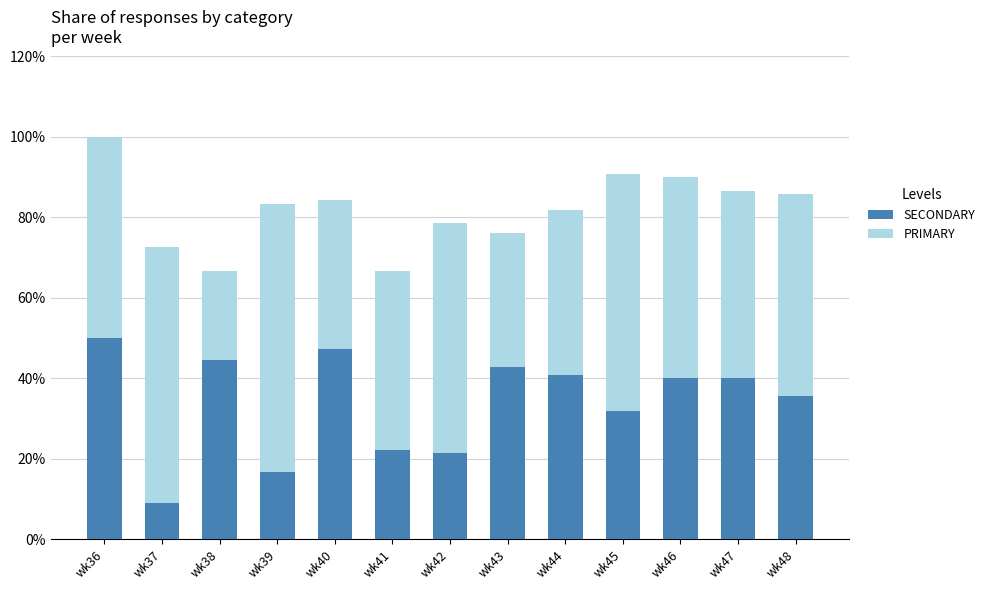

Where is SECONDARY nearest to the value 29?

wk45